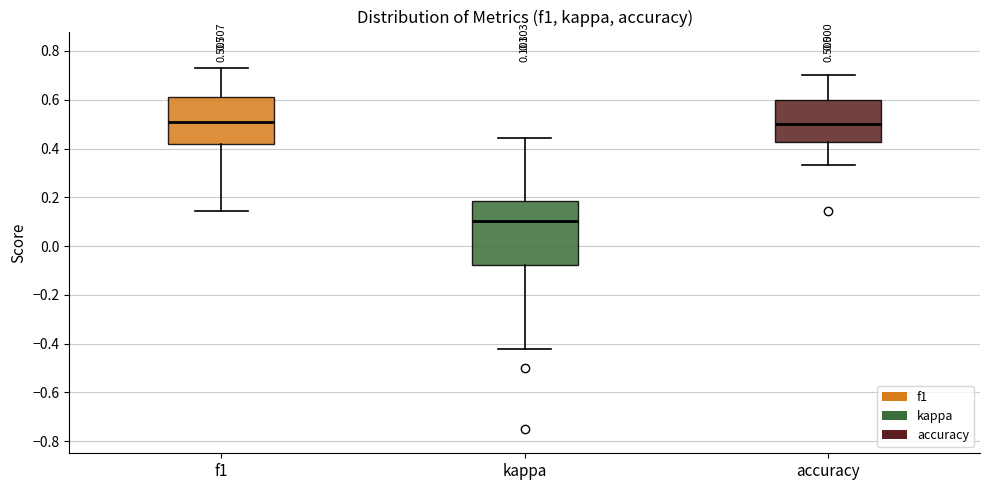

Comparing the boxes themselves (not the whiskers), which one is the tallest?

kappa